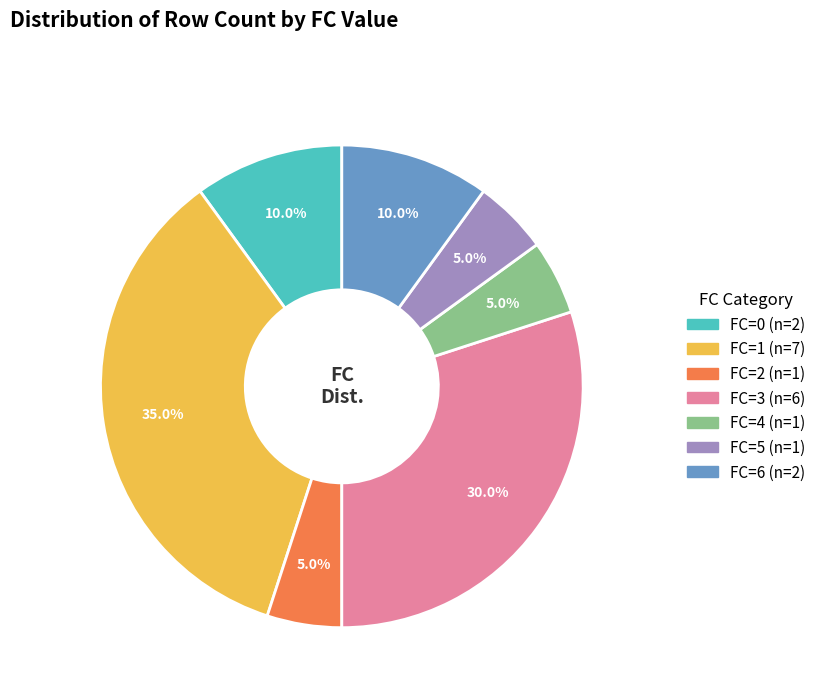

Does any single category account for the majority?

No